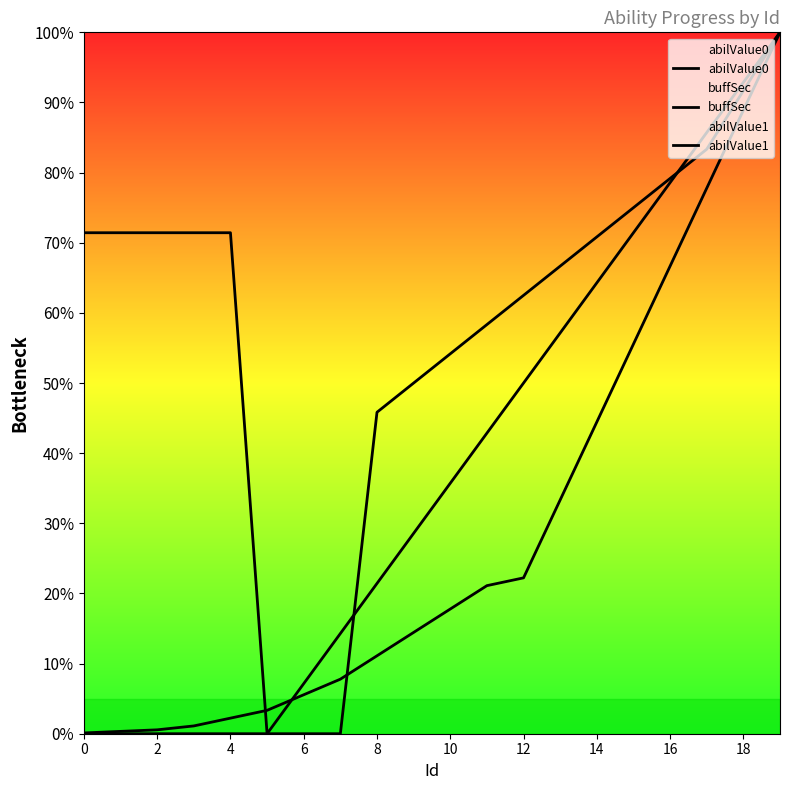

Does the chart display data point markers on the line(s)?

No